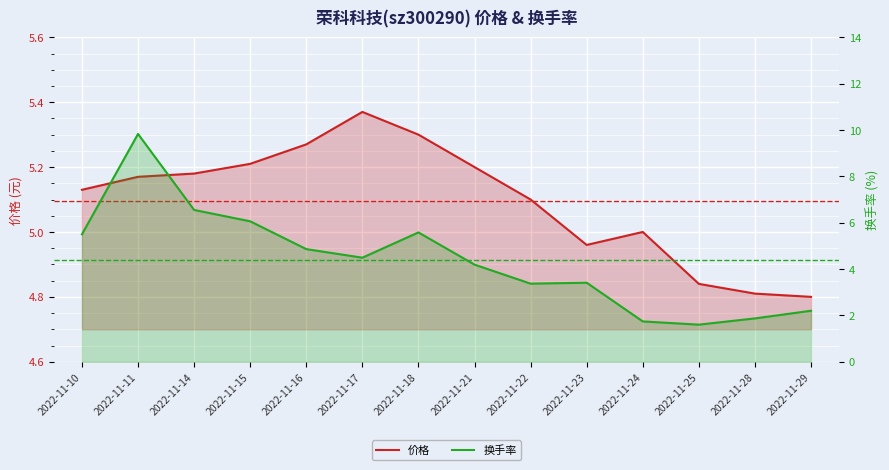

How many lines are shown in the chart?

2